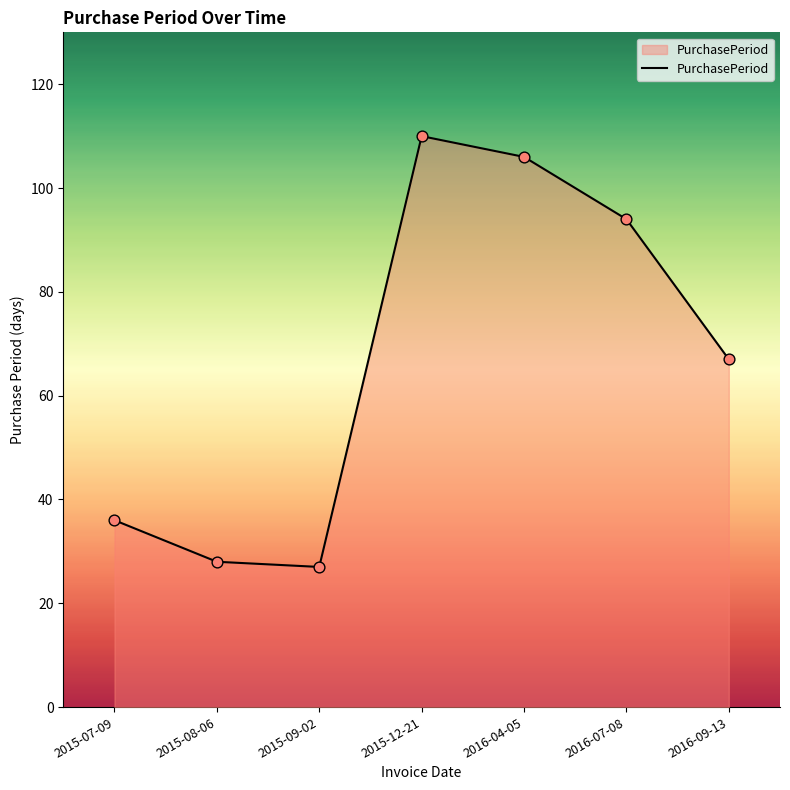

Approximately how many times larger is the value at 2016-07-08 compared to 2015-12-21?

0.9